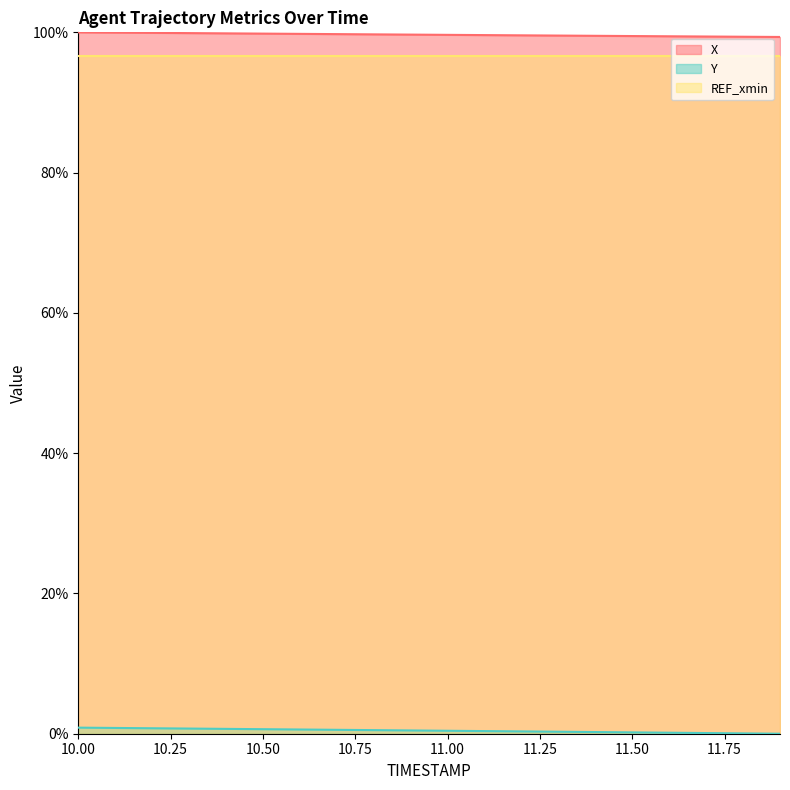

What is the difference between the highest and lowest values at 10.0?

1.0